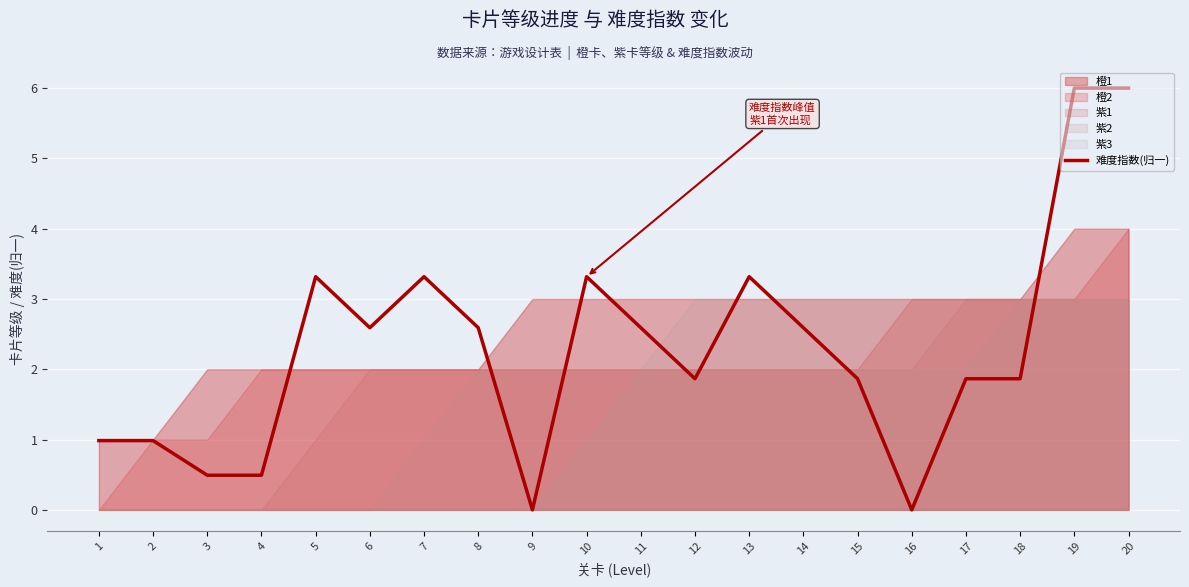

List the labels in order of value, largest first.

19, 20, 5, 7, 10, 13, 6, 8, 11, 14, 12, 15, 17, 18, 1, 2, 3, 4, 9, 16